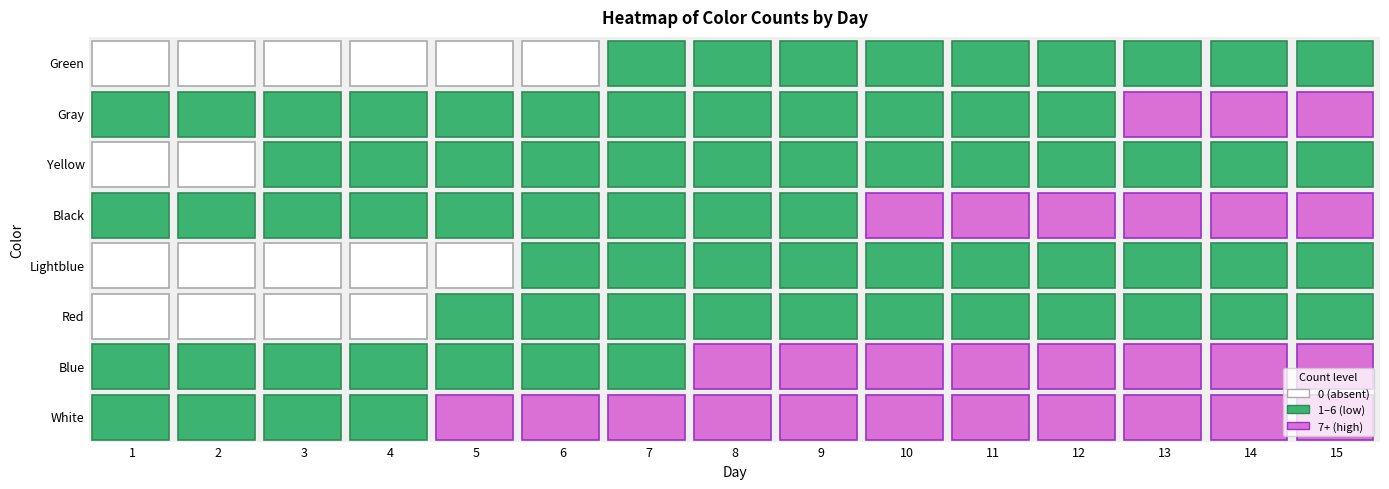

How many Red values are between 0 and 1?

15